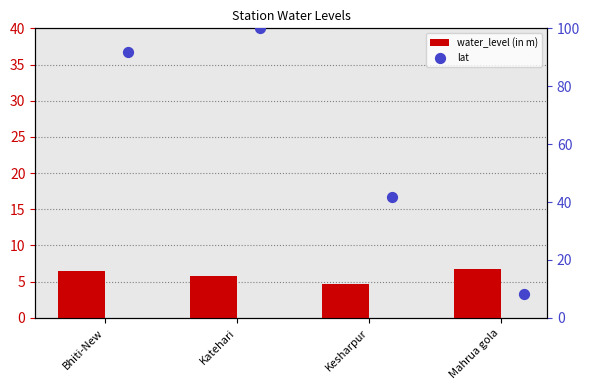

Which series reaches the minimum Y coordinate?

water_level (in m)